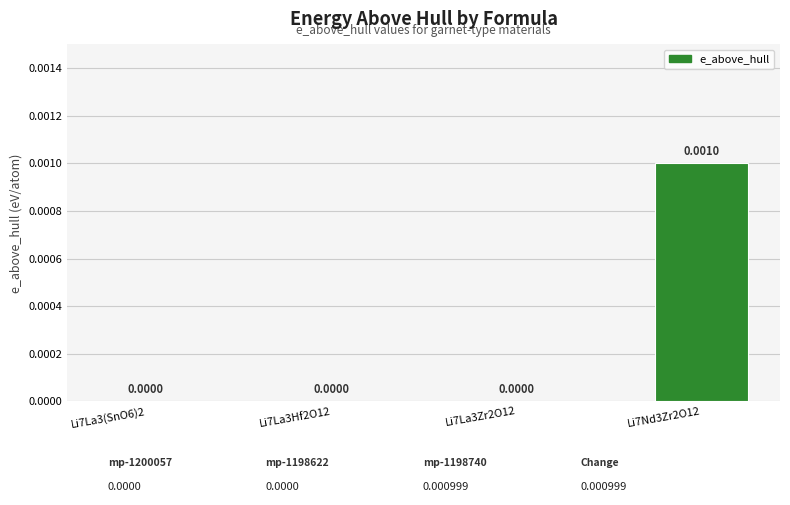

Which has a higher value, Li7Nd3Zr2O12 or Li7La3Zr2O12?

Li7Nd3Zr2O12